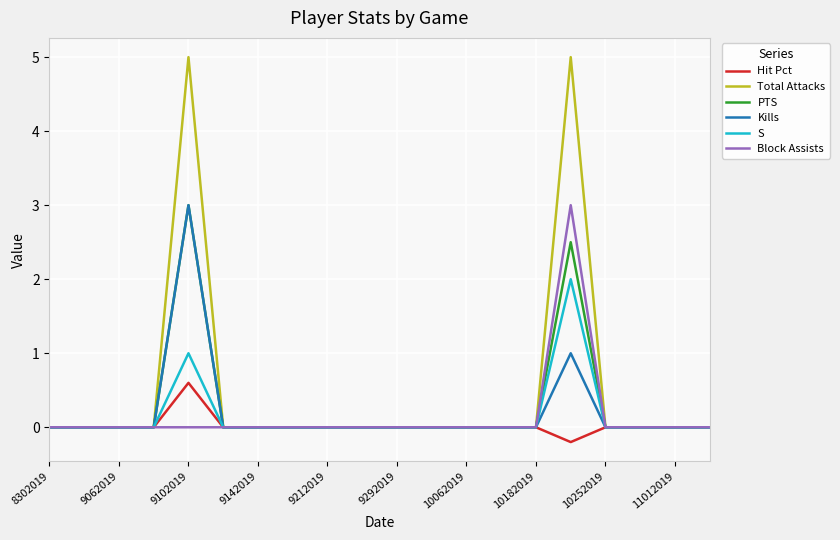

What is the smallest value displayed?

-0.2